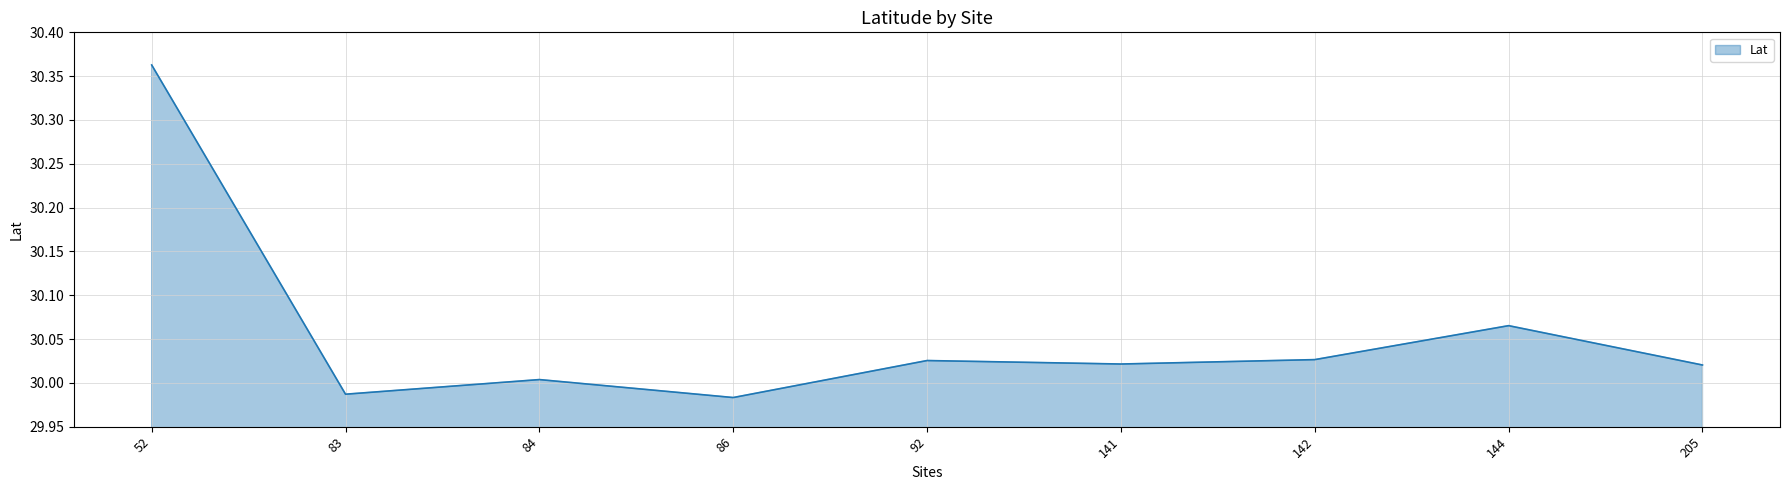

Does the chart display data point markers on the line(s)?

No